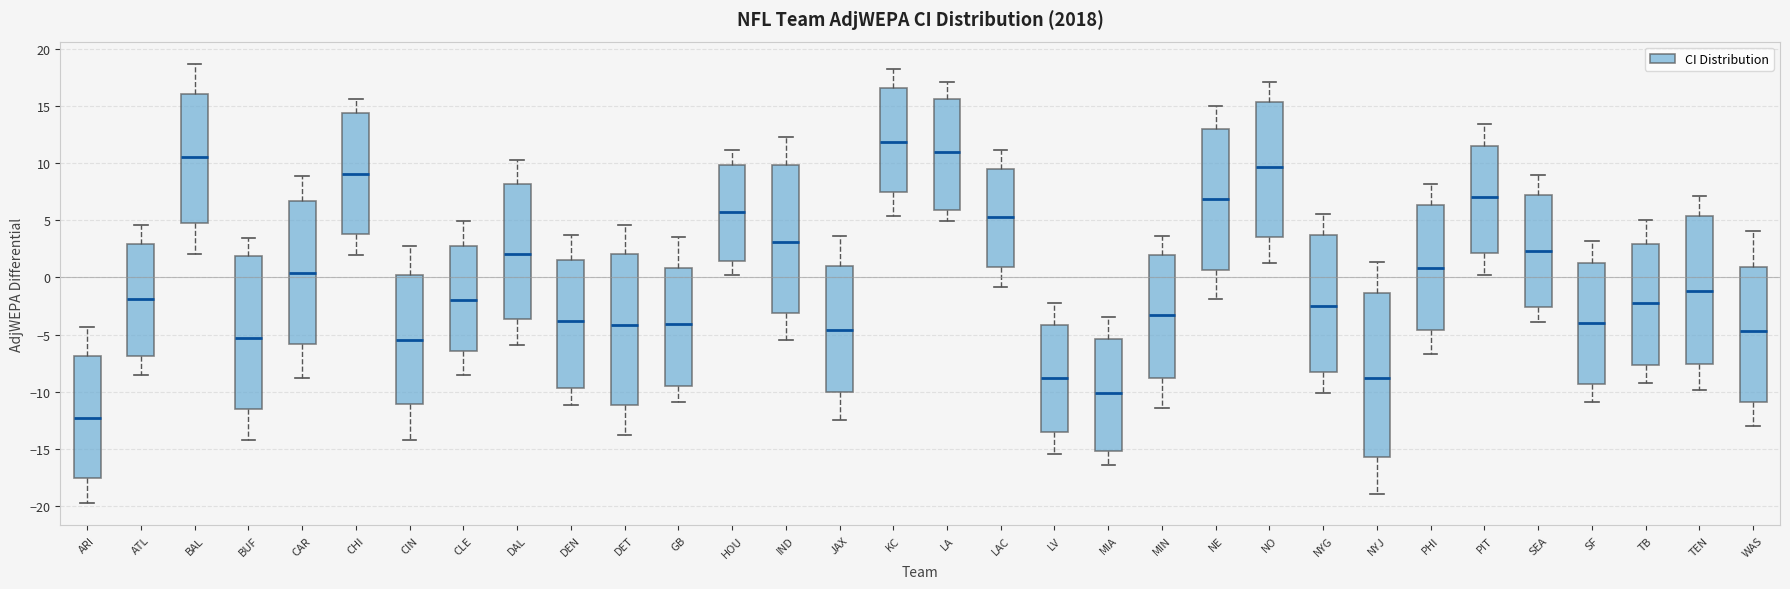

Which box's median line is the lowest?

ARI